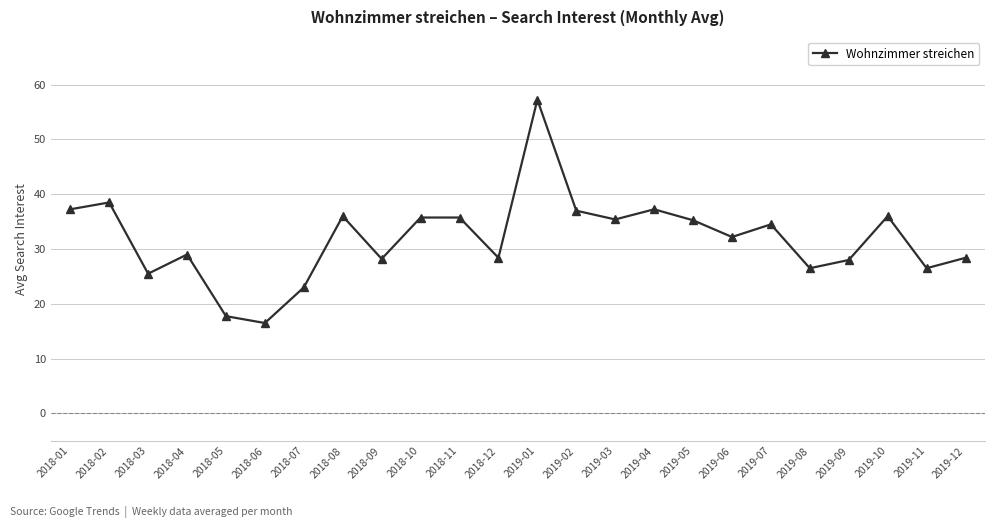

Where is the first local maximum?

2018-02